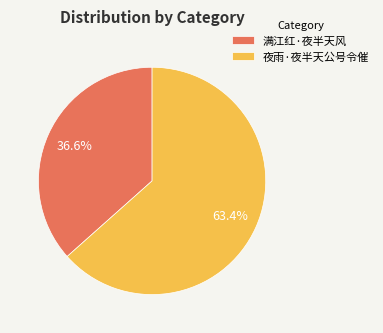

What percentage do 满江红·夜半天风 and 夜雨·夜半天公号令催 together represent?

100.0%